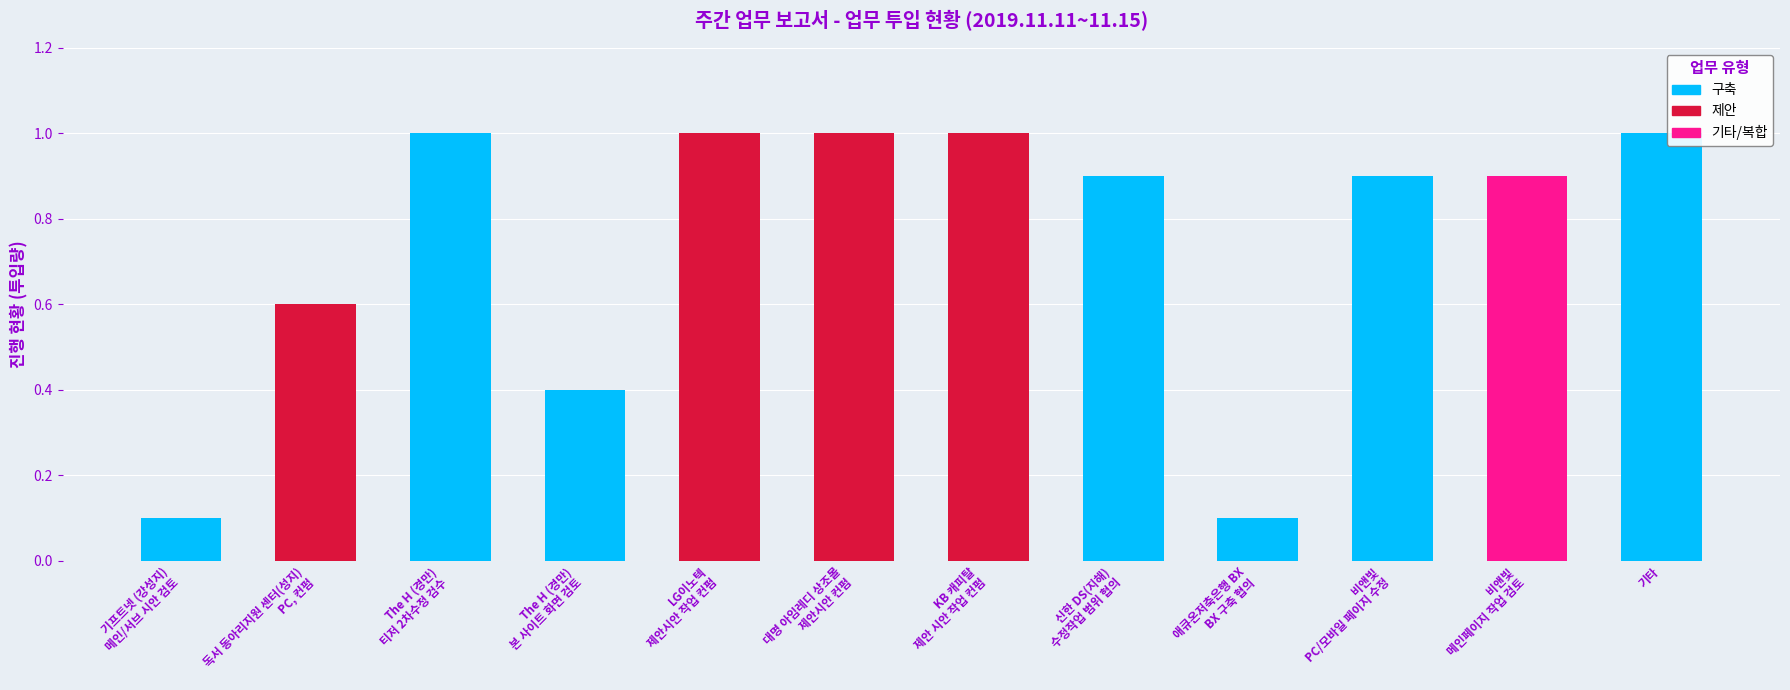

Approximately how many times larger is the value at 비앤빛
메인페이지 작업 검토 compared to LG이노텍
제안시안 작업 컨펌?

0.9